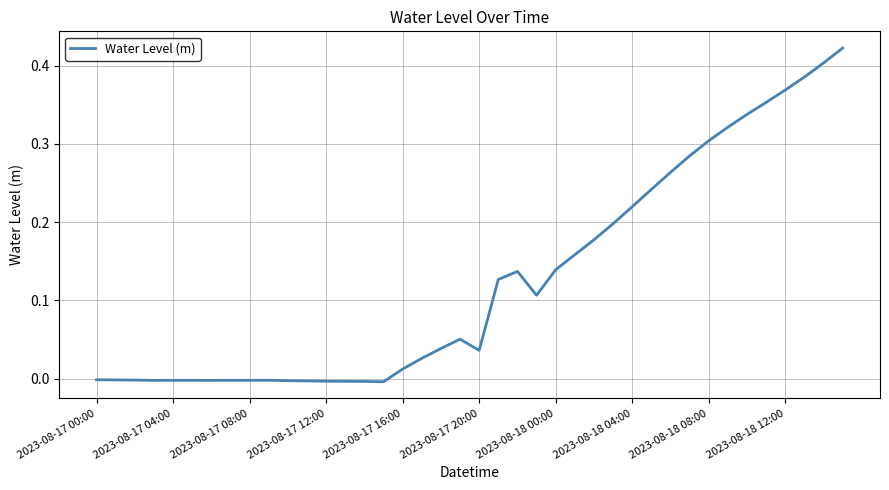

How many lines are shown in the chart?

1